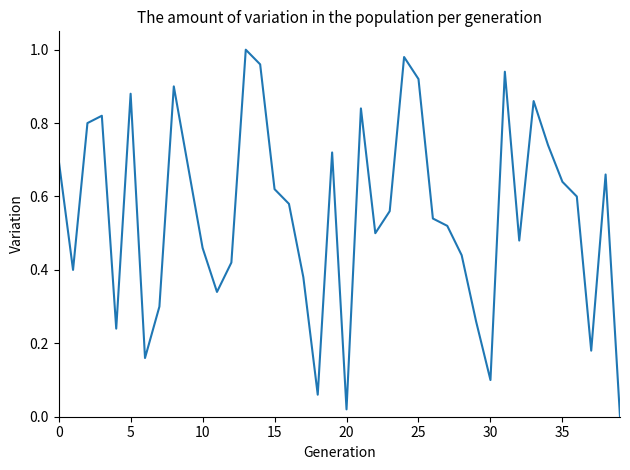

How many points are higher than both their immediate neighbors (excluding endpoints)?

10